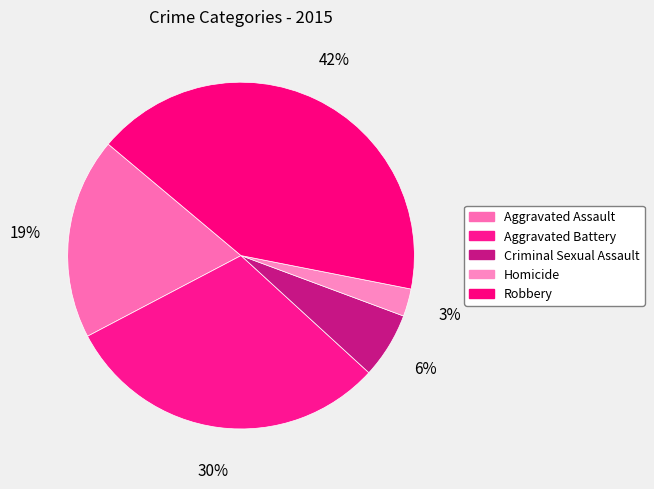

Count the number of slices in the pie.

5